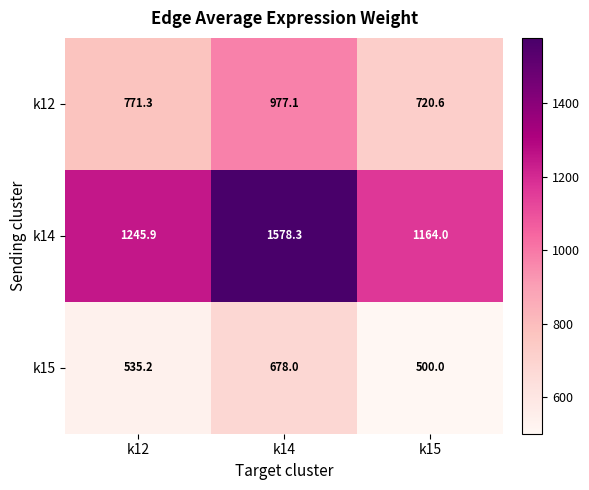

Which series has the largest total across all categories?

k14